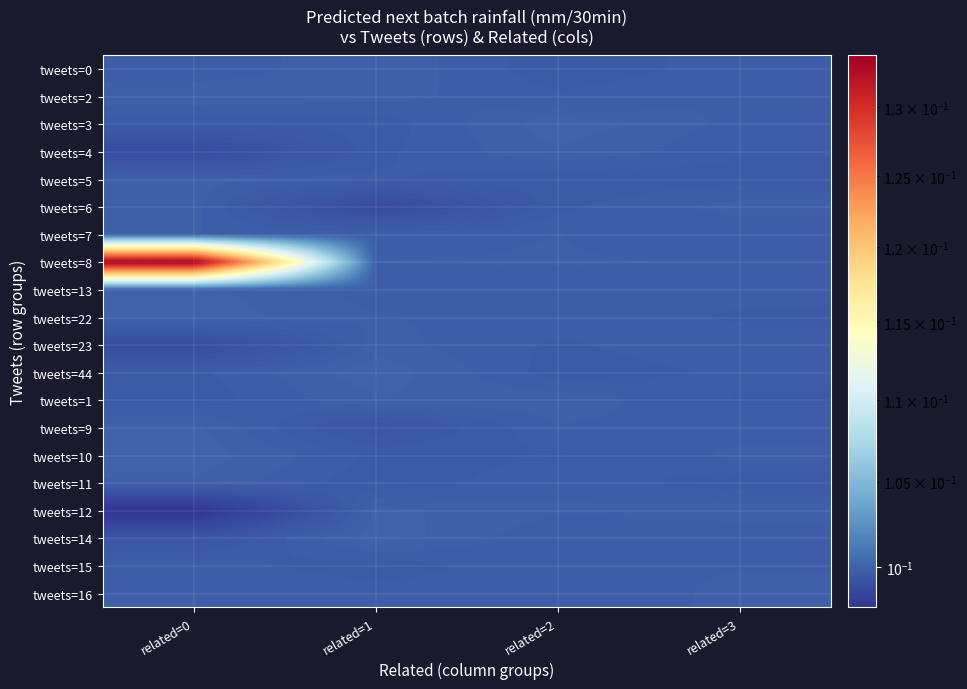

Which category has the lowest value across all series?

related=0